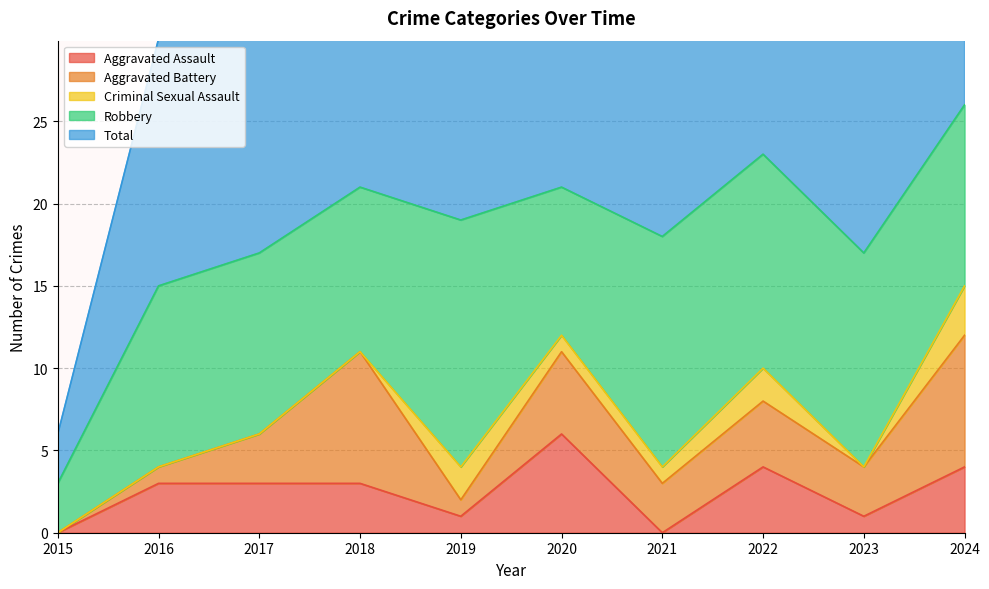

Rank the categories by Aggravated Assault value from highest to lowest.

2020, 2022, 2024, 2016, 2017, 2018, 2019, 2023, 2015, 2021